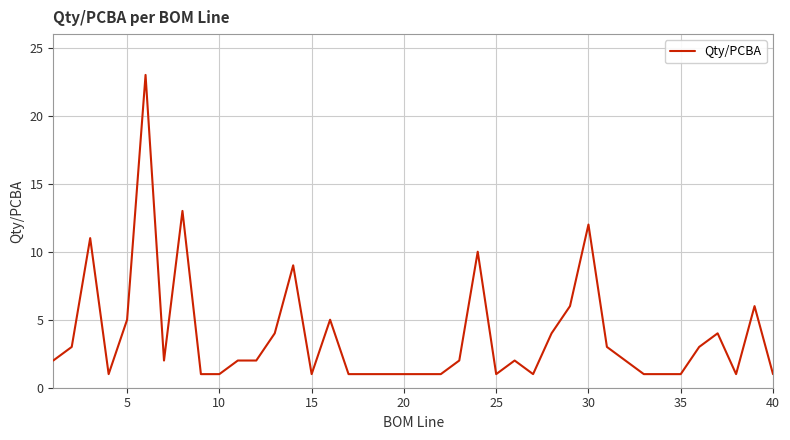

How many lines are shown in the chart?

1